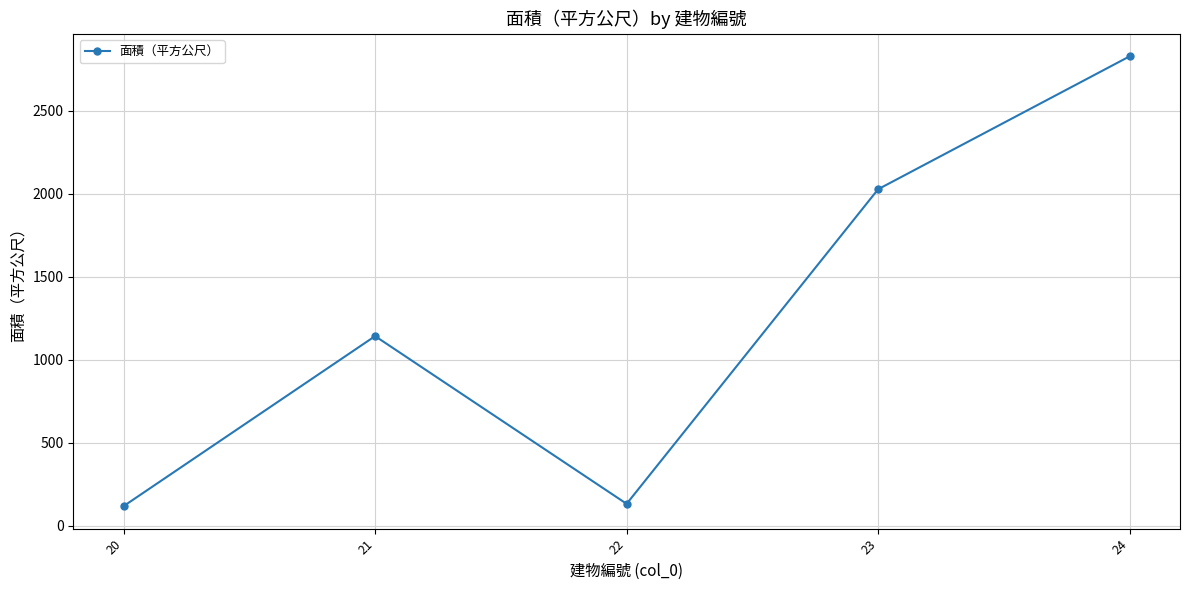

Which category has the highest value across all series?

24